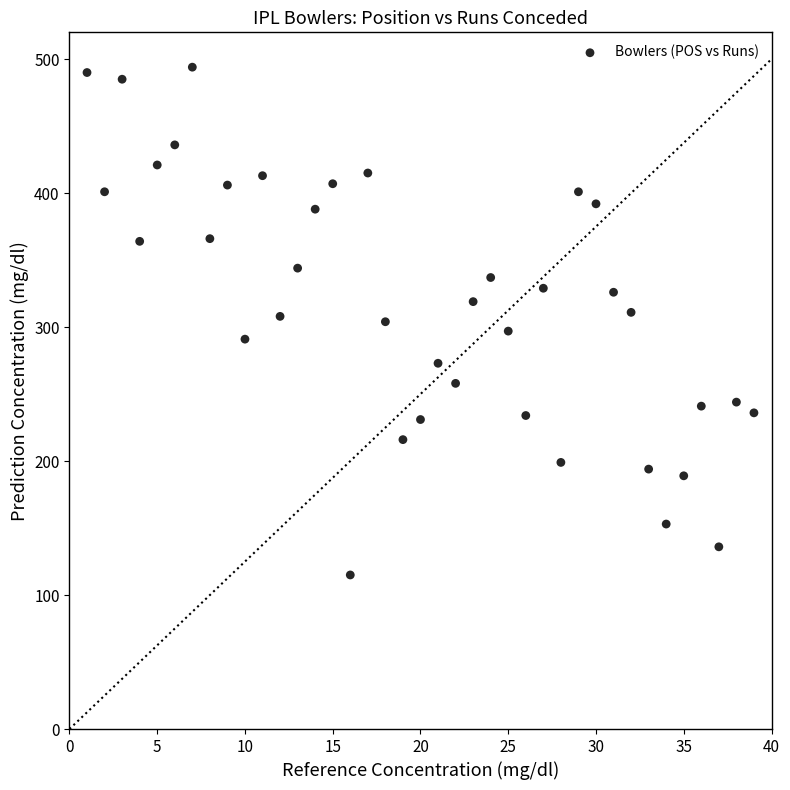

What is the range of X values (max minus min)?

38